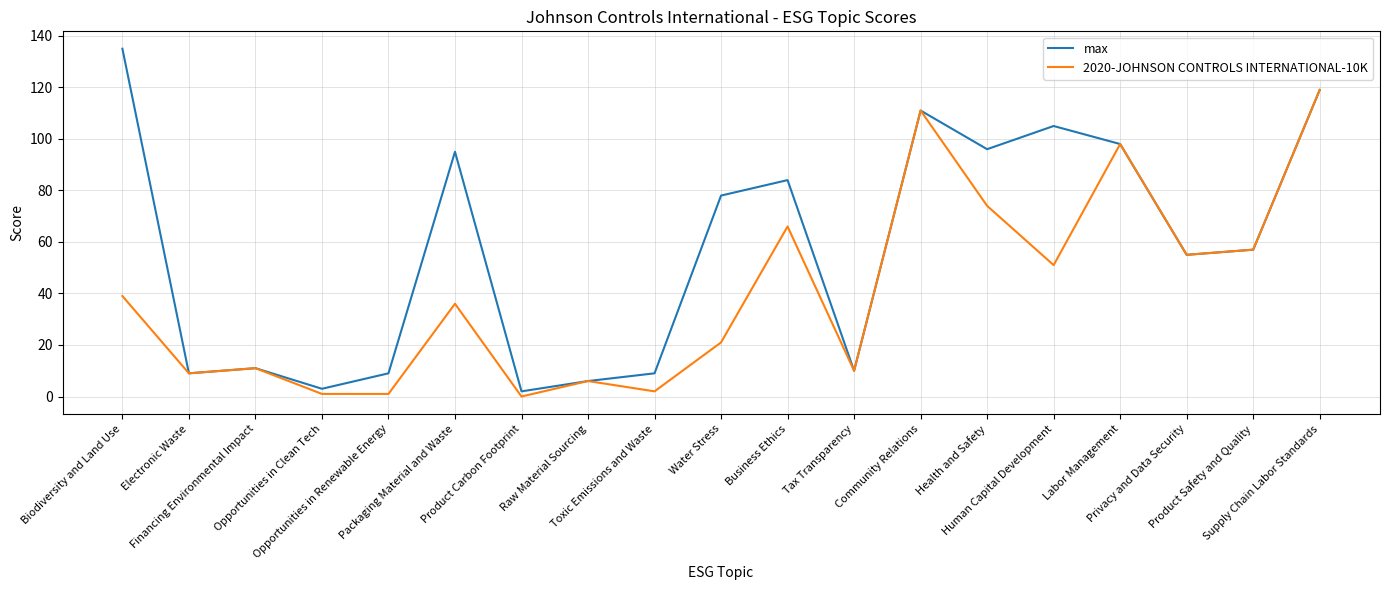

Which series has the widest spread of values?

max